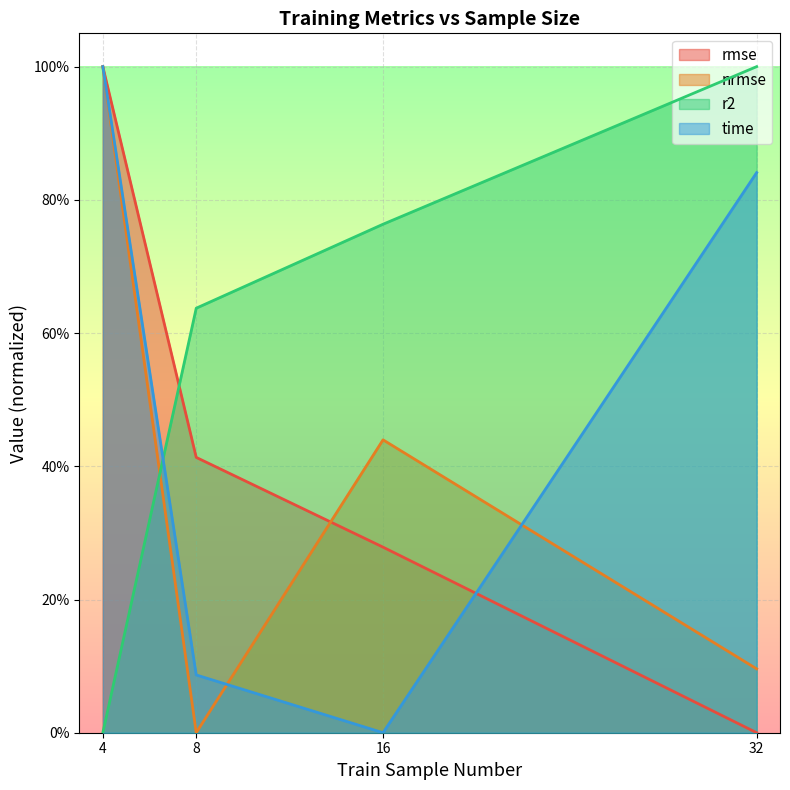

Reading right to left, list all the values displayed in this chart.

rmse: 0.0	0.3	0.4	1.0
nrmse: 0.1	0.4	0.0	1.0
r2: 1.0	0.8	0.6	0.0
time: 0.8	0.0	0.1	1.0